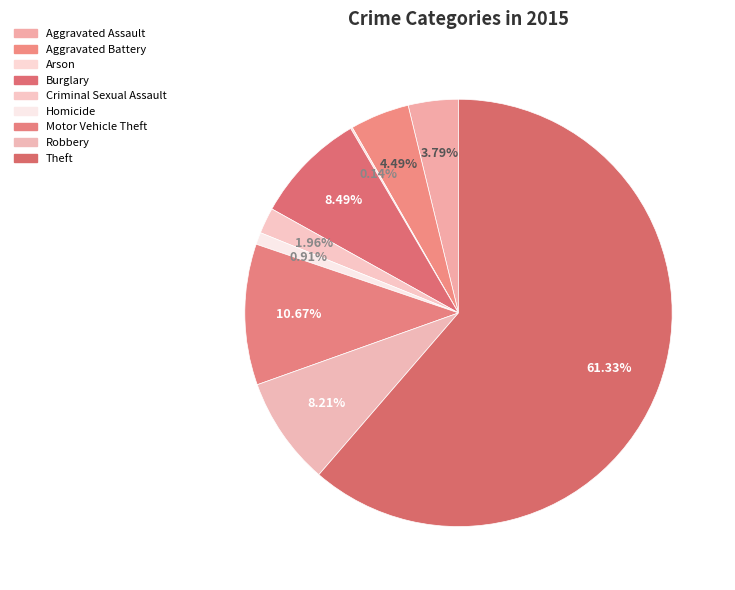

How many slices are in this pie chart?

9